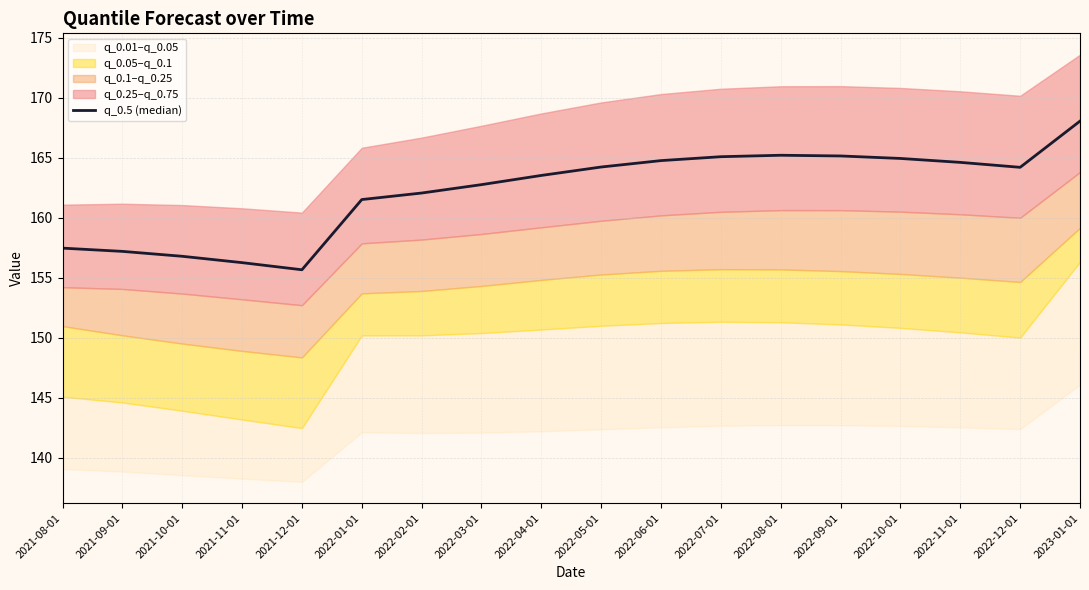

The value at 2022-09-01 is 165.1. True or false?

True